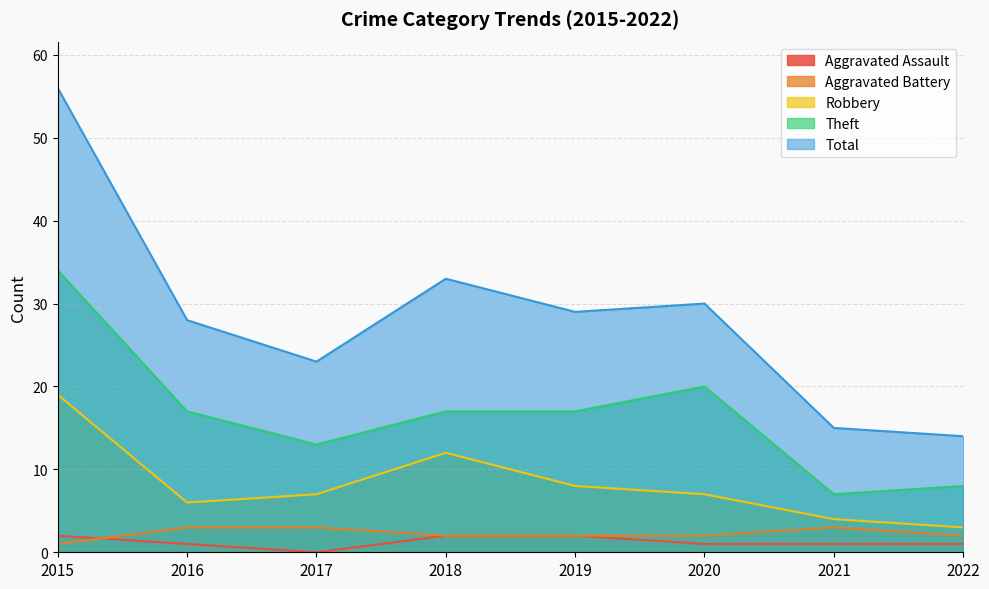

Which series has the largest range (max minus min)?

Total